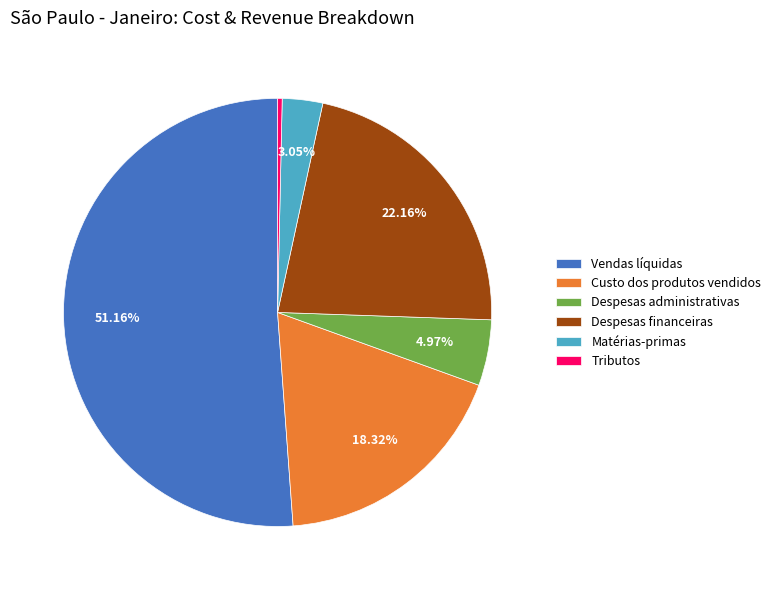

Which category accounts for the majority?

Vendas líquidas